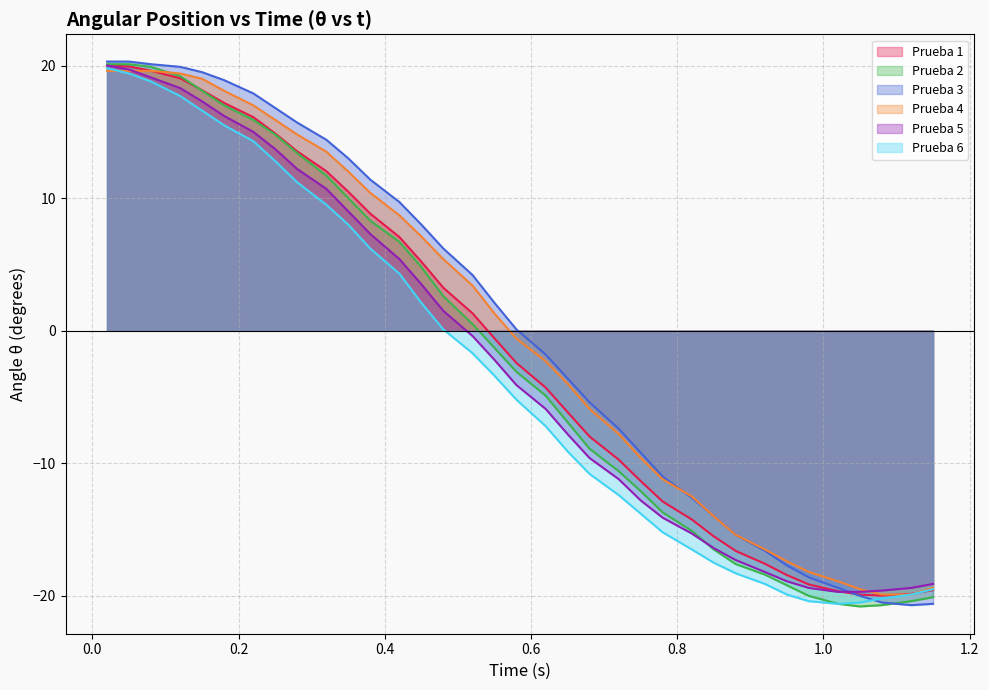

At which label does Prueba 6 reach its minimum?

1.02